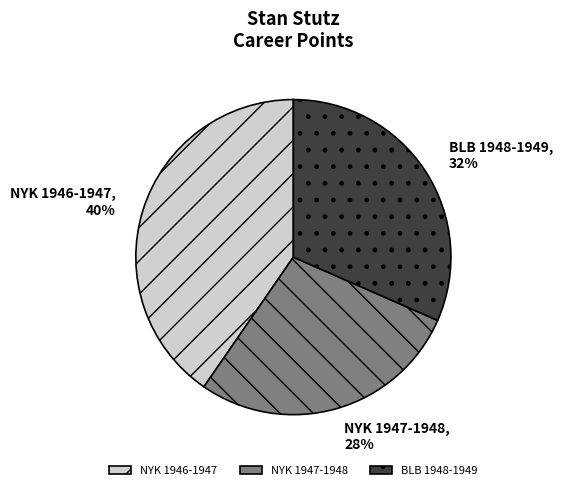

To the nearest percent, what is the average slice percentage?

33%